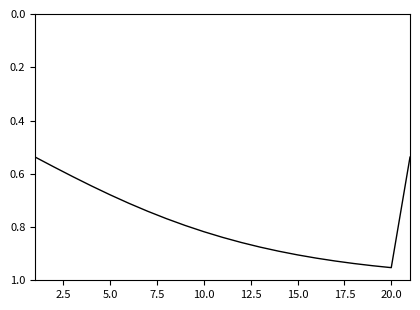

True or false: there are more than 2 points higher than both neighbors.

False